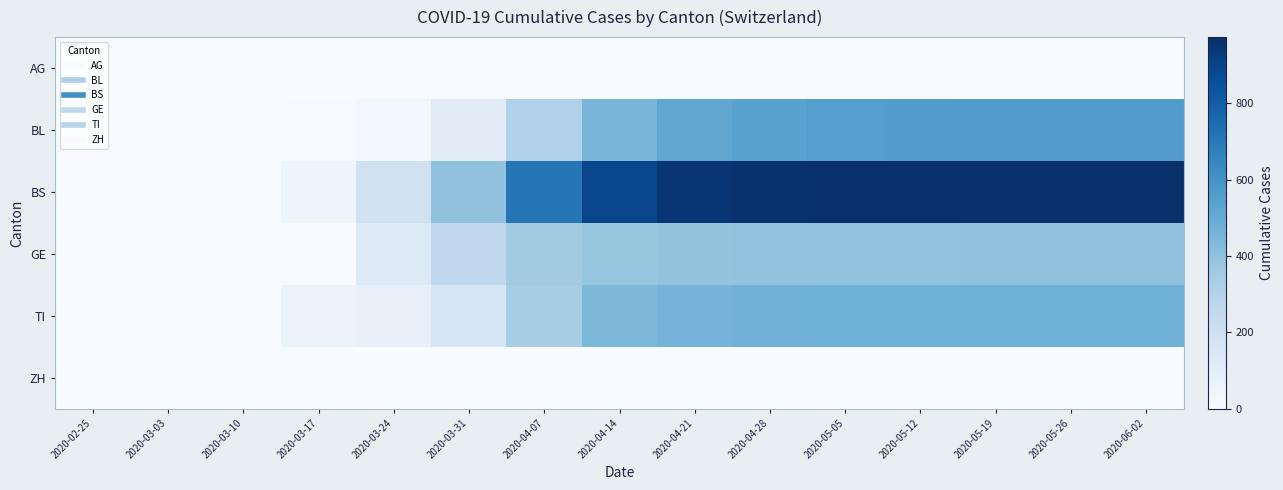

Reading left to right, transcribe all the data shown in this chart.

AG: 2020-02-25=0	2020-03-03=0	2020-03-10=0	2020-03-17=0	2020-03-24=0	2020-03-31=0	2020-04-07=0	2020-04-14=0	2020-04-21=0	2020-04-28=0	2020-05-05=0	2020-05-12=0	2020-05-19=0	2020-05-26=0	2020-06-02=0
BL: 2020-02-25=0	2020-03-03=0	2020-03-10=0	2020-03-17=5	2020-03-24=24	2020-03-31=108	2020-04-07=309	2020-04-14=454	2020-04-21=519	2020-04-28=536	2020-05-05=553	2020-05-12=558	2020-05-19=560	2020-05-26=561	2020-06-02=562
BS: 2020-02-25=0	2020-03-03=0	2020-03-10=0	2020-03-17=46	2020-03-24=191	2020-03-31=397	2020-04-07=713	2020-04-14=892	2020-04-21=949	2020-04-28=965	2020-05-05=971	2020-05-12=973	2020-05-19=973	2020-05-26=973	2020-06-02=973
GE: 2020-02-25=0	2020-03-03=0	2020-03-10=0	2020-03-17=0	2020-03-24=122	2020-03-31=260	2020-04-07=352	2020-04-14=381	2020-04-21=388	2020-04-28=392	2020-05-05=394	2020-05-12=395	2020-05-19=396	2020-05-26=397	2020-06-02=397
TI: 2020-02-25=0	2020-03-03=0	2020-03-10=0	2020-03-17=61	2020-03-24=70	2020-03-31=155	2020-04-07=337	2020-04-14=441	2020-04-21=463	2020-04-28=469	2020-05-05=472	2020-05-12=473	2020-05-19=473	2020-05-26=474	2020-06-02=474
ZH: 2020-02-25=0	2020-03-03=0	2020-03-10=0	2020-03-17=0	2020-03-24=0	2020-03-31=0	2020-04-07=0	2020-04-14=0	2020-04-21=0	2020-04-28=0	2020-05-05=0	2020-05-12=0	2020-05-19=0	2020-05-26=0	2020-06-02=0